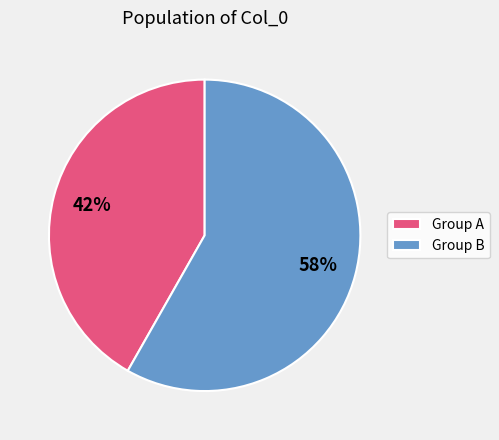

To the nearest percent, what is the average slice percentage?

50%